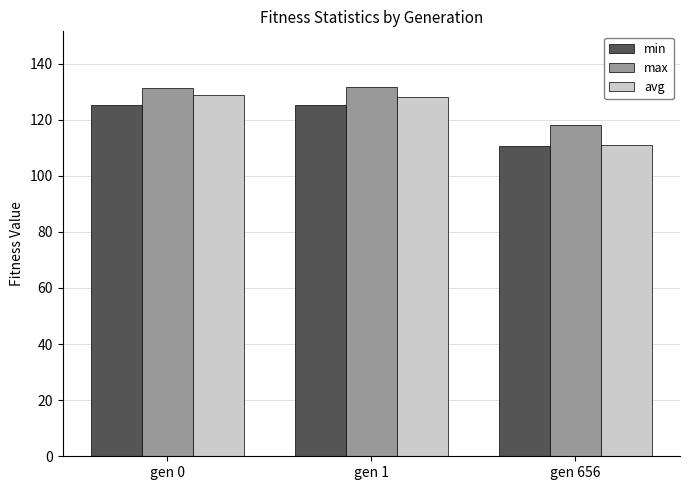

What is the sum of all avg values?

367.9